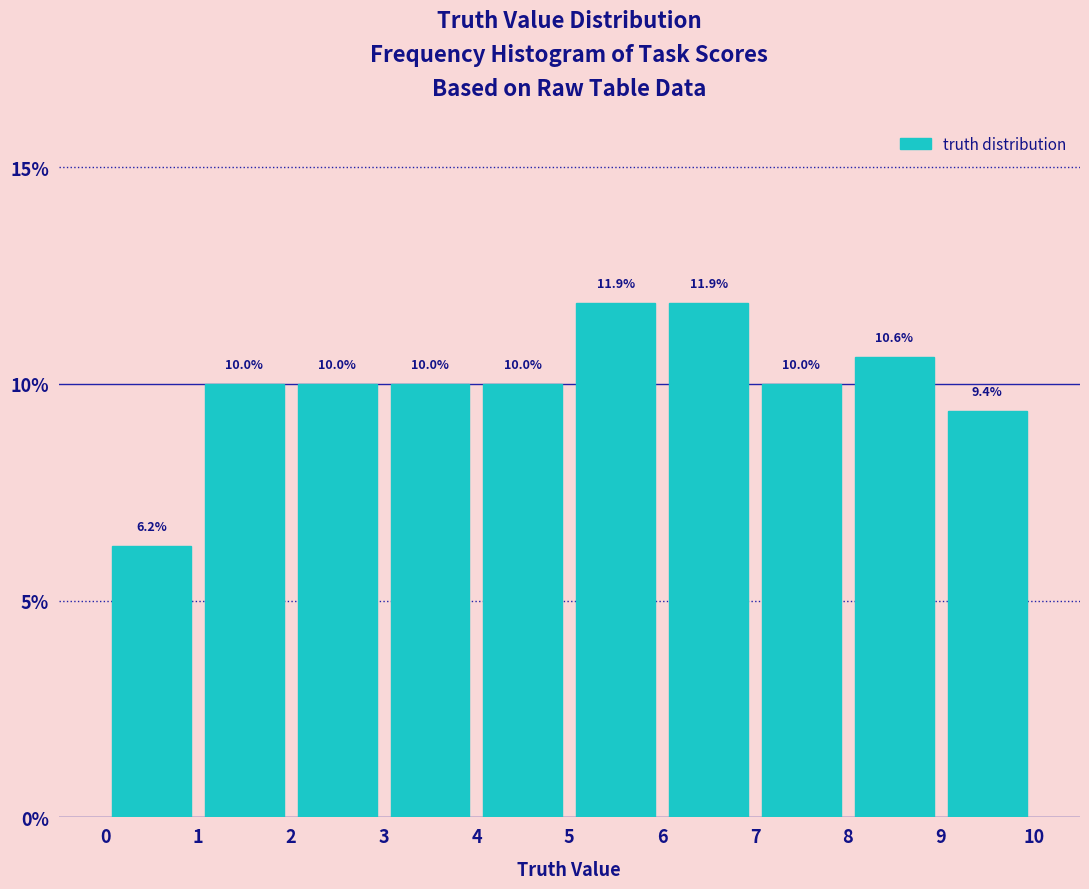

How tall is the bar that spans 7 to 8 on the x-axis?

10.0